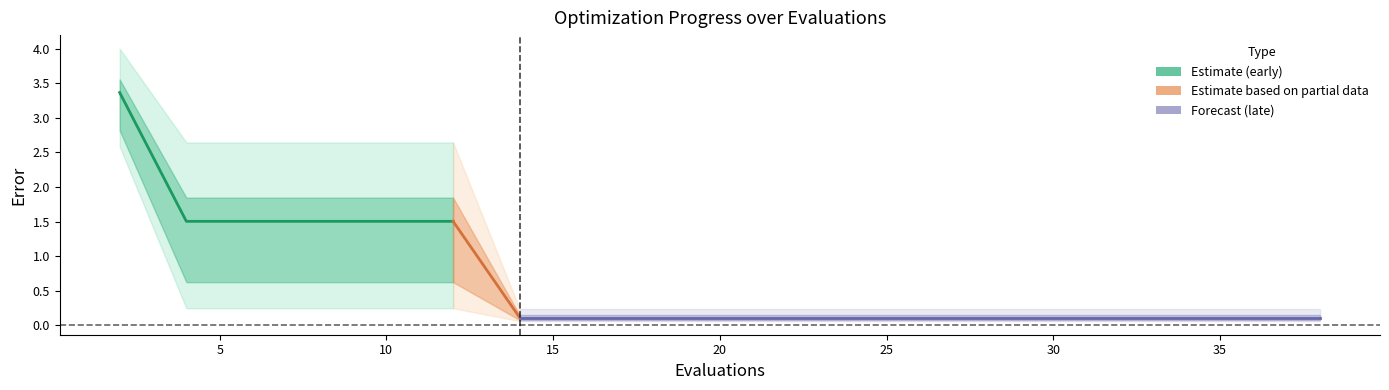

True or false: worst has more than 1 points higher than both neighbors.

False